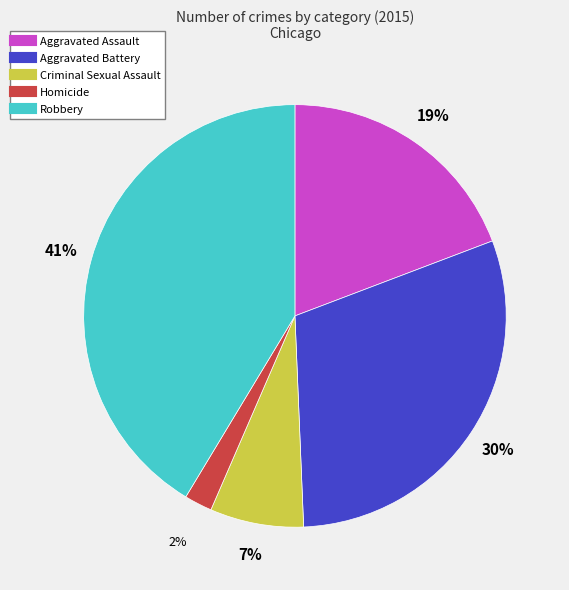

How many segments does this pie chart have?

5